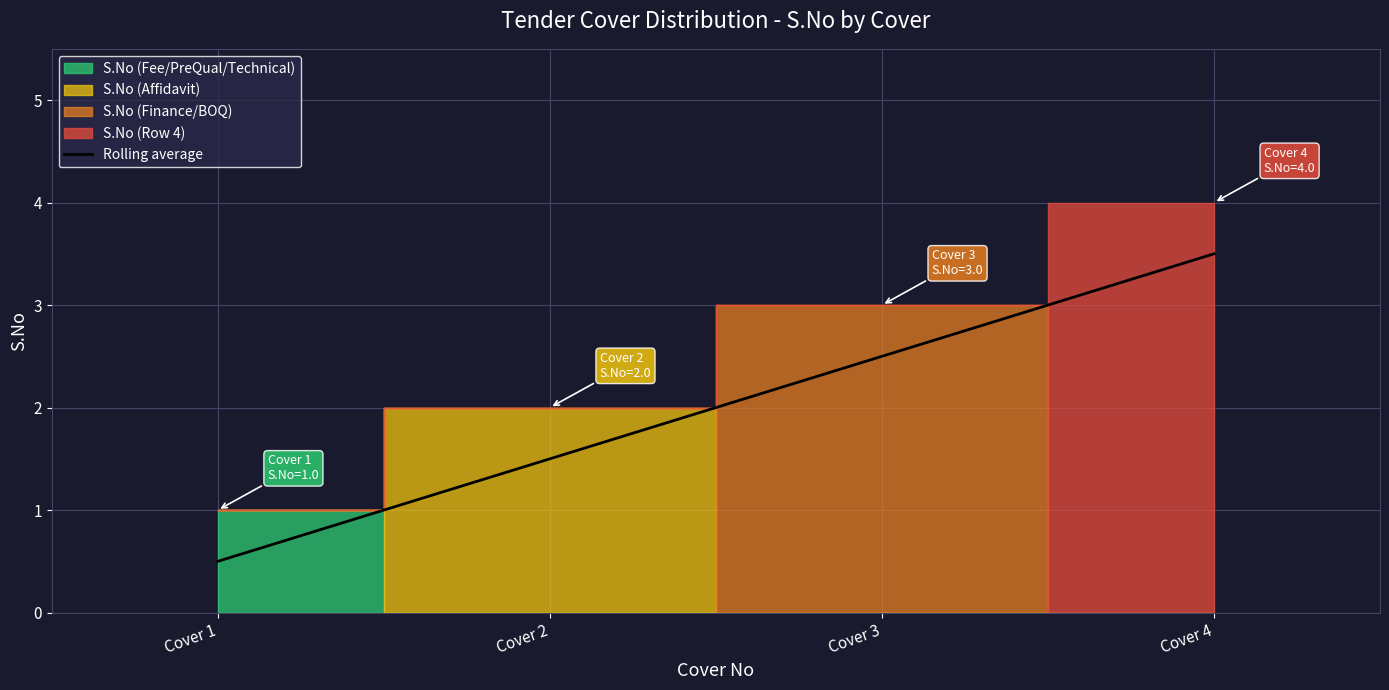

Is it true that the value at Cover 3 is 2.5?

True